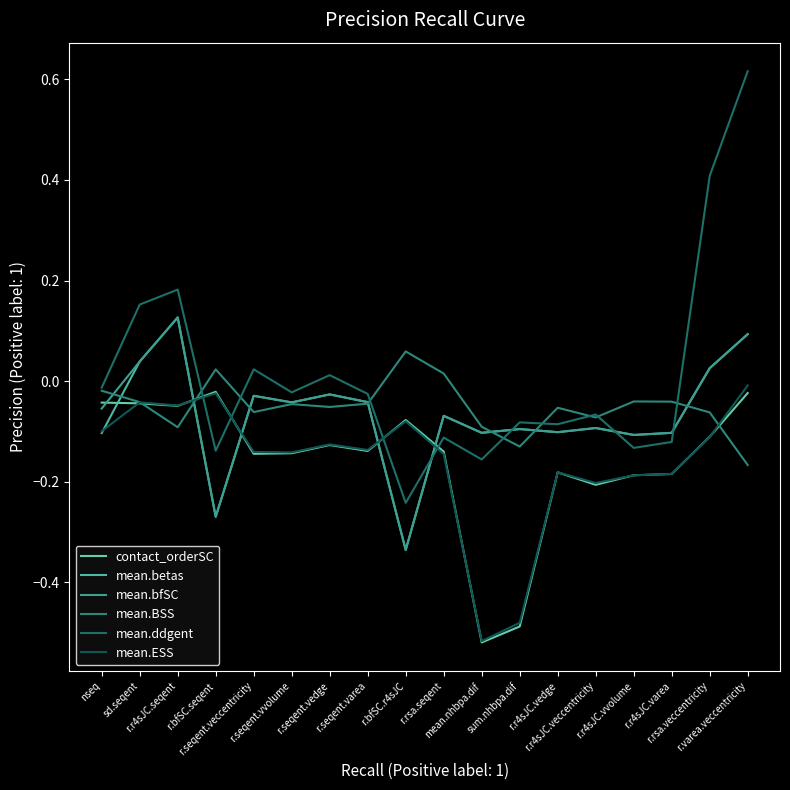

How many lines are shown in the chart?

6